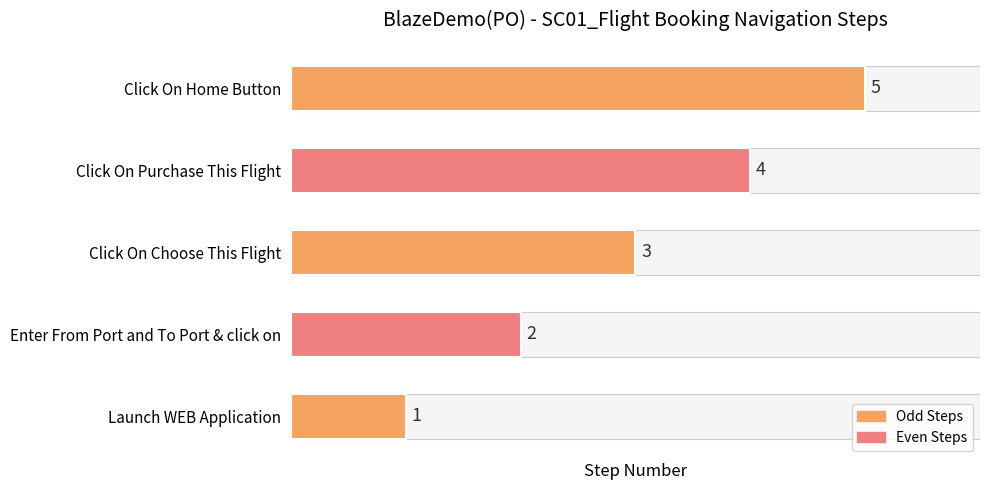

What is the sum of the values at Enter From Port and To Port & click on and Launch WEB Application?

3